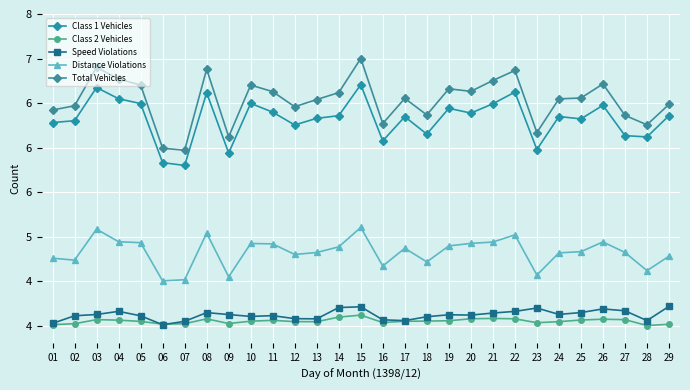

True or false: Class 1 Vehicles has more than 2 interior local peaks.

True